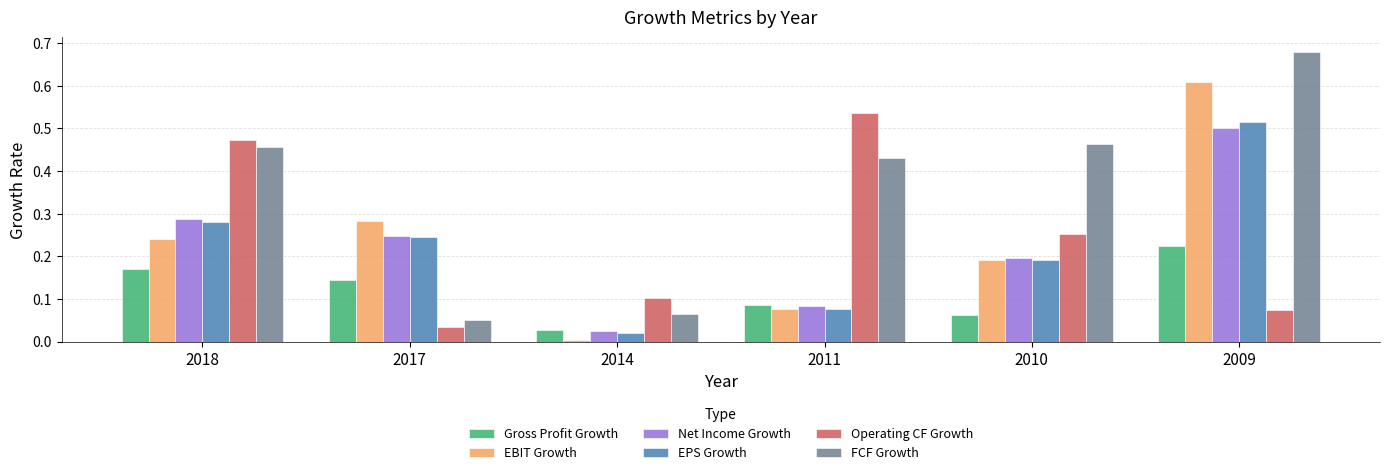

What is the sum of all FCF Growth values?

2.1